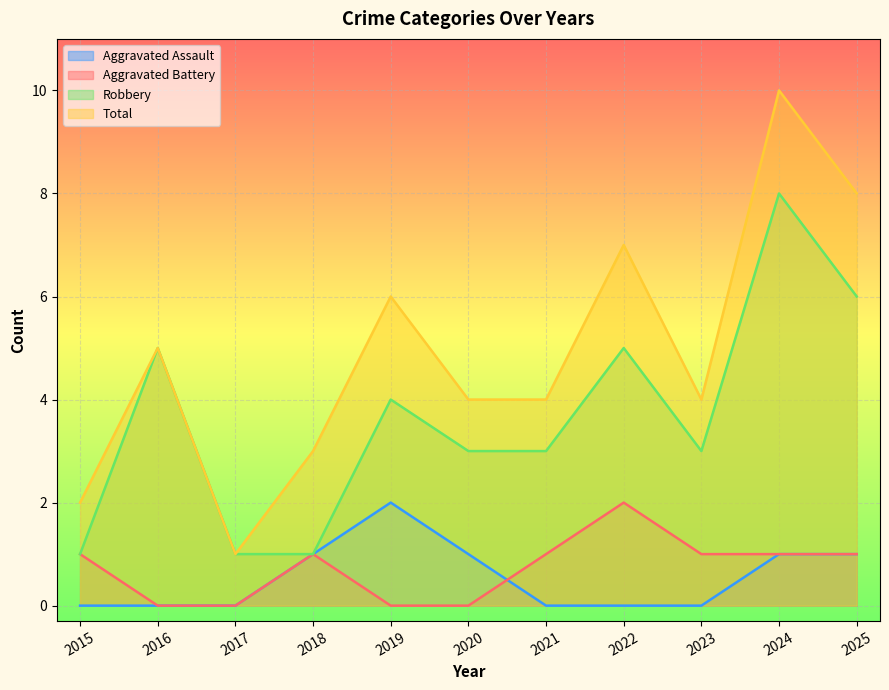

How many interior local peaks does the Aggravated Assault series have?

1